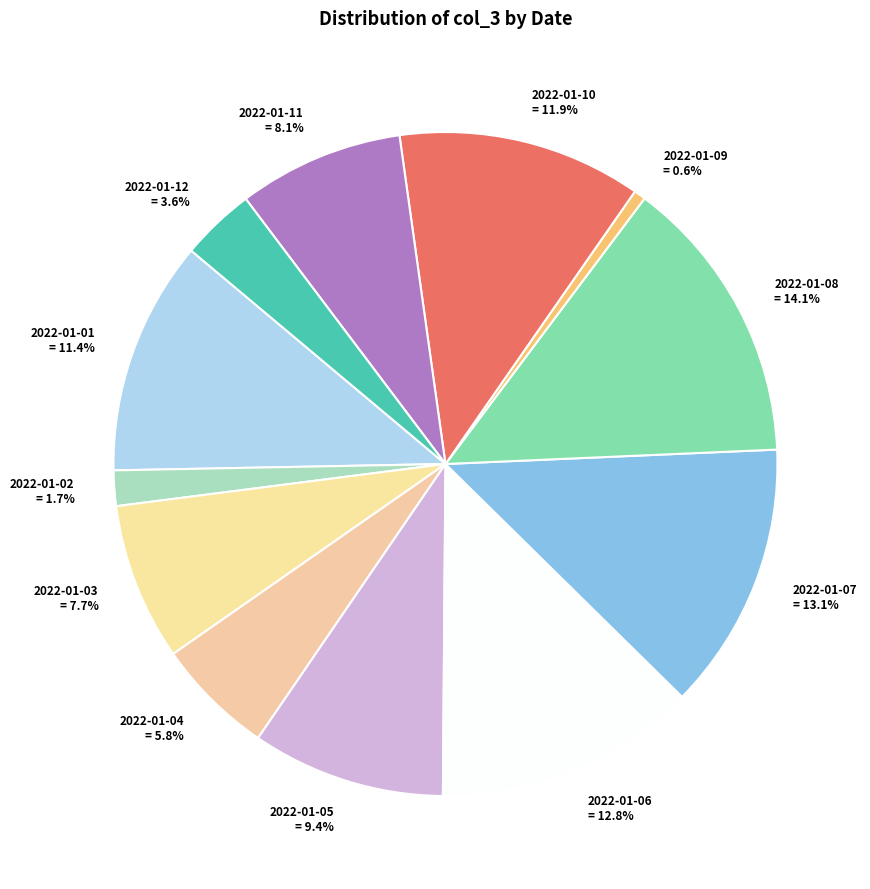

How many segments does this pie chart have?

12